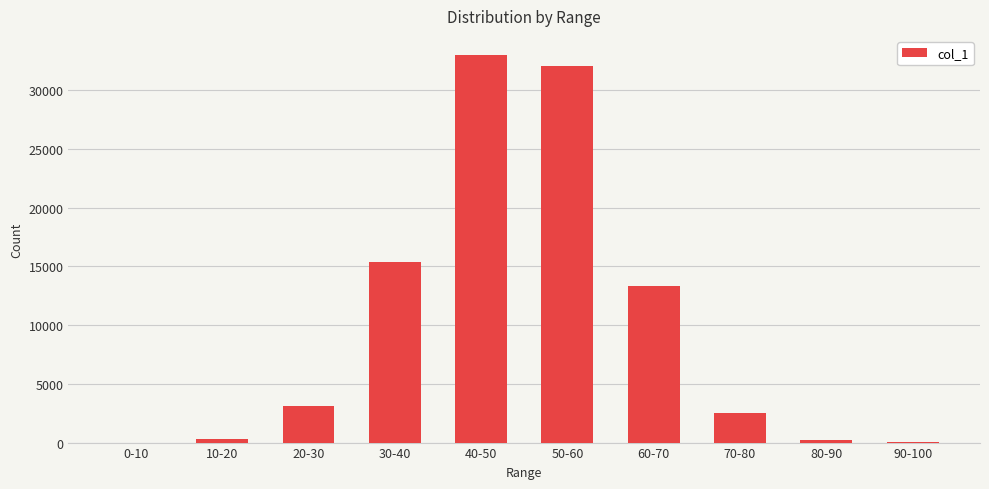

Between 10-20 and 60-70, which is larger?

60-70